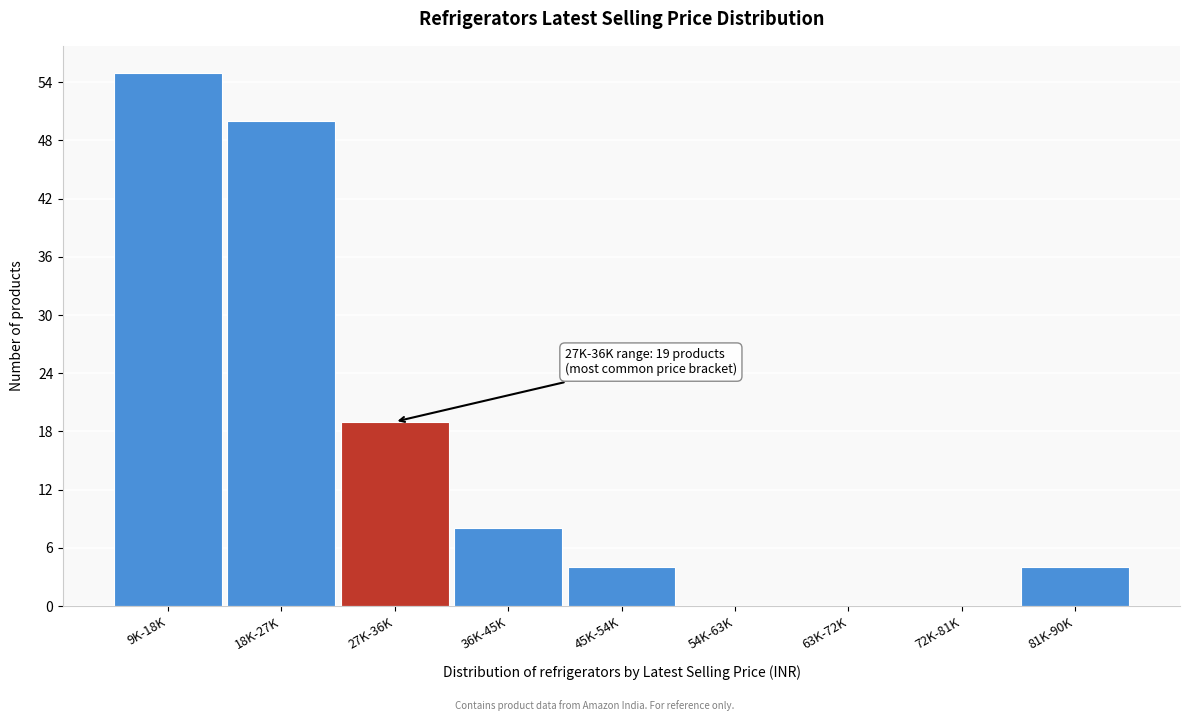

Reading left to right, extract all data points from this chart.

9K-18K=55	18K-27K=50	27K-36K=19	36K-45K=8	45K-54K=4	54K-63K=0	63K-72K=0	72K-81K=0	81K-90K=4